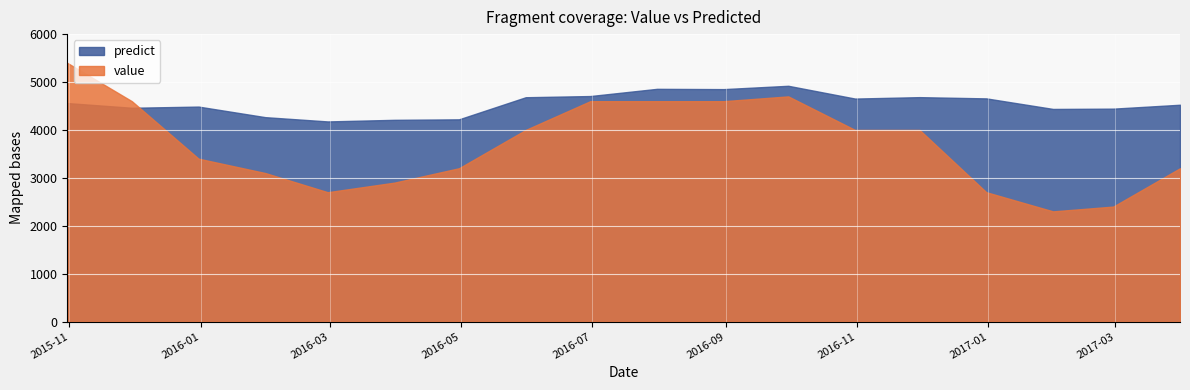

How many lines are shown in the chart?

2